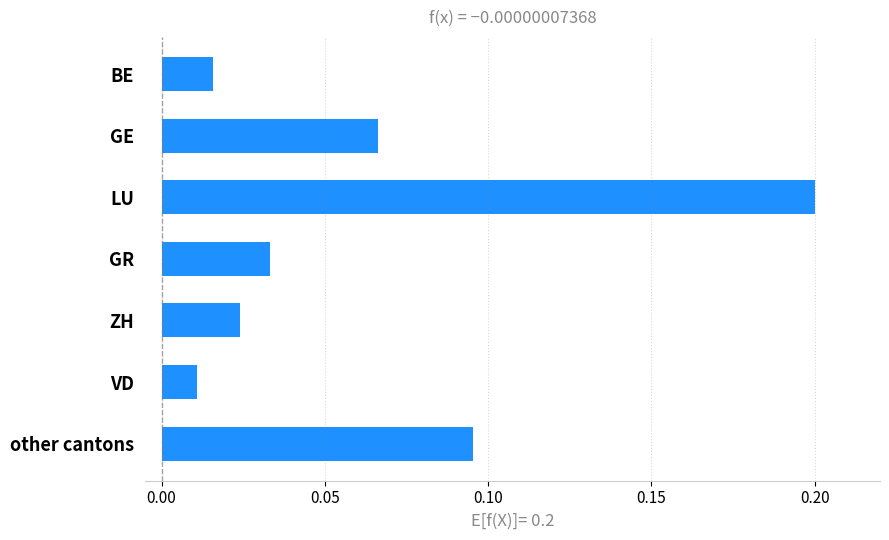

Which has a higher value, VD or other cantons?

other cantons